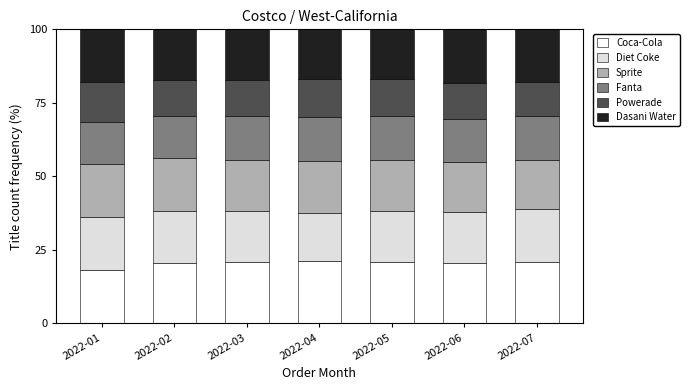

The value of Coca-Cola at 2022-05 is 28.6. True or false?

False